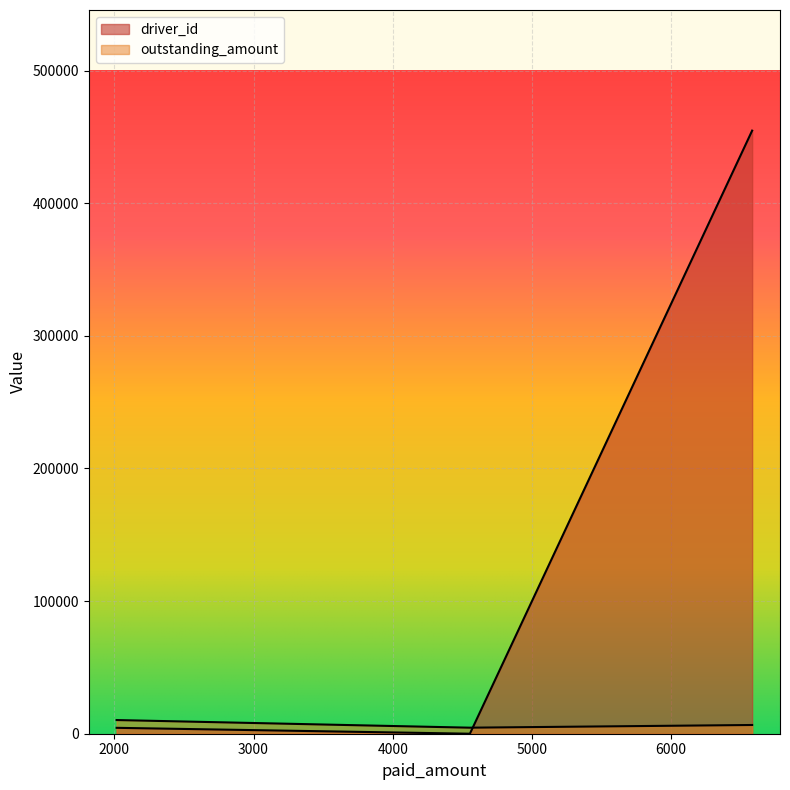

What is the difference between the second highest and minimum values in the outstanding_amount series?

2027